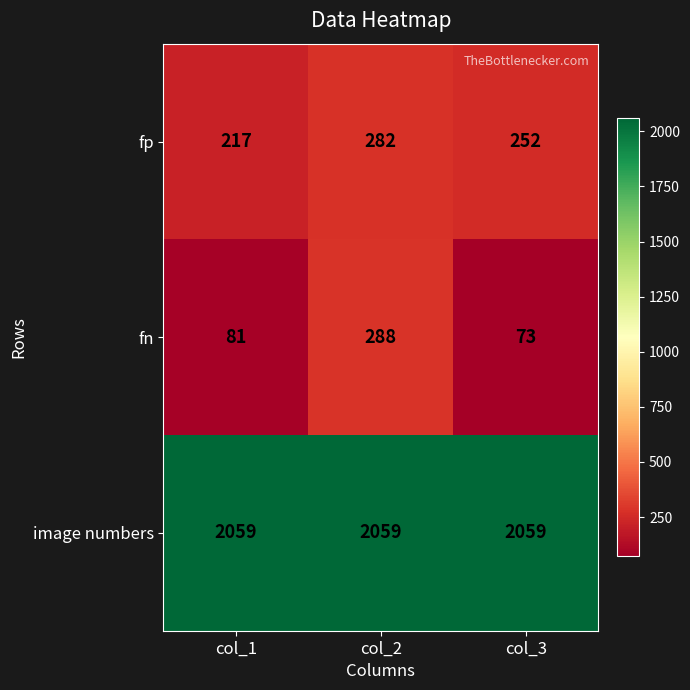

Count the number of data series in this chart.

3